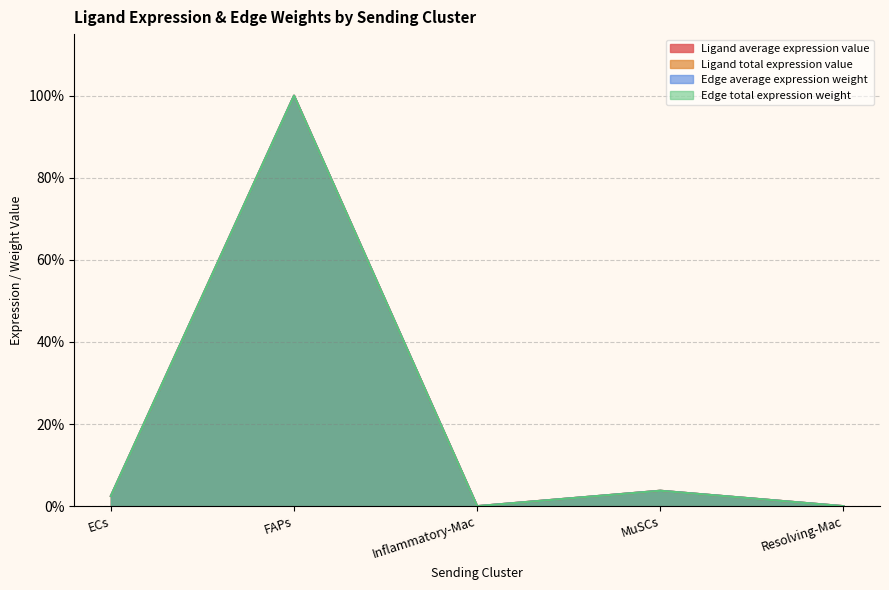

Reading right to left, transcribe all the data shown in this chart.

Ligand average expression value: Resolving-Mac=0.0	MuSCs=0.0	Inflammatory-Mac=0.0	FAPs=1.0	ECs=0.0
Ligand total expression value: Resolving-Mac=0.0	MuSCs=0.0	Inflammatory-Mac=0.0	FAPs=1.0	ECs=0.0
Edge average expression weight: Resolving-Mac=0.0	MuSCs=0.0	Inflammatory-Mac=0.0	FAPs=1.0	ECs=0.0
Edge total expression weight: Resolving-Mac=0.0	MuSCs=0.0	Inflammatory-Mac=0.0	FAPs=1.0	ECs=0.0